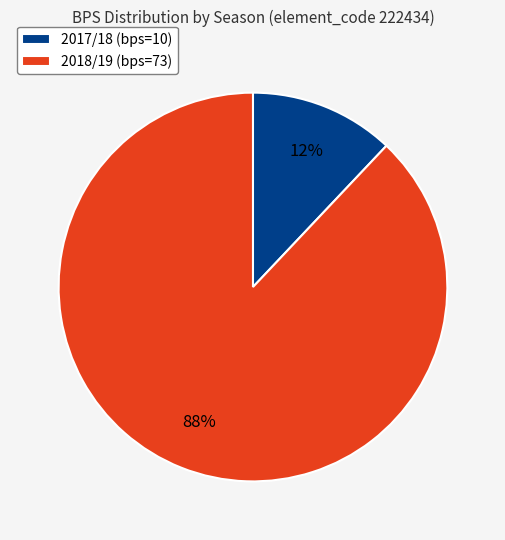

Which category has the smallest portion of the pie?

2017/18 (bps=10)